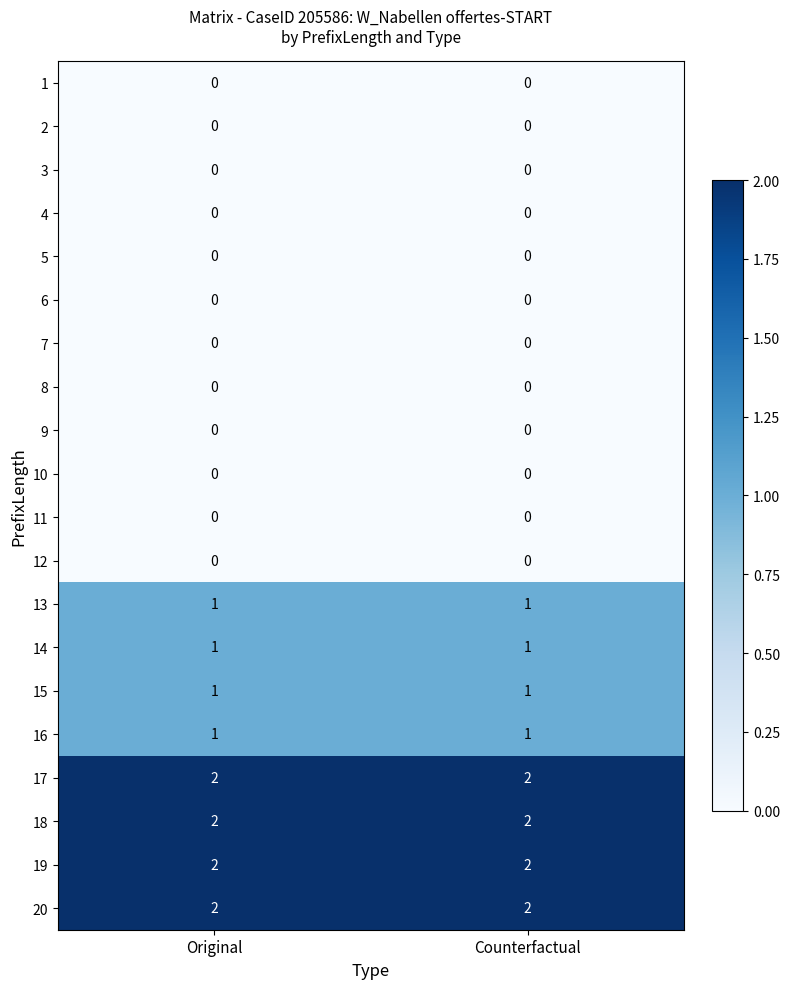

Count the number of categories in the chart.

2